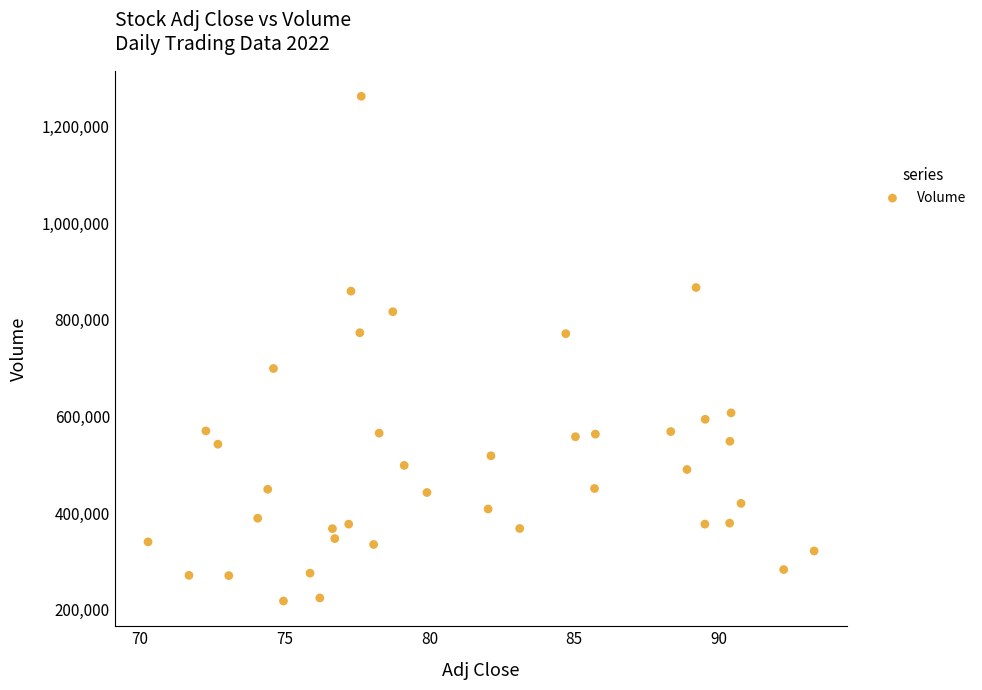

What is the range of Y values (max minus min)?

1044400